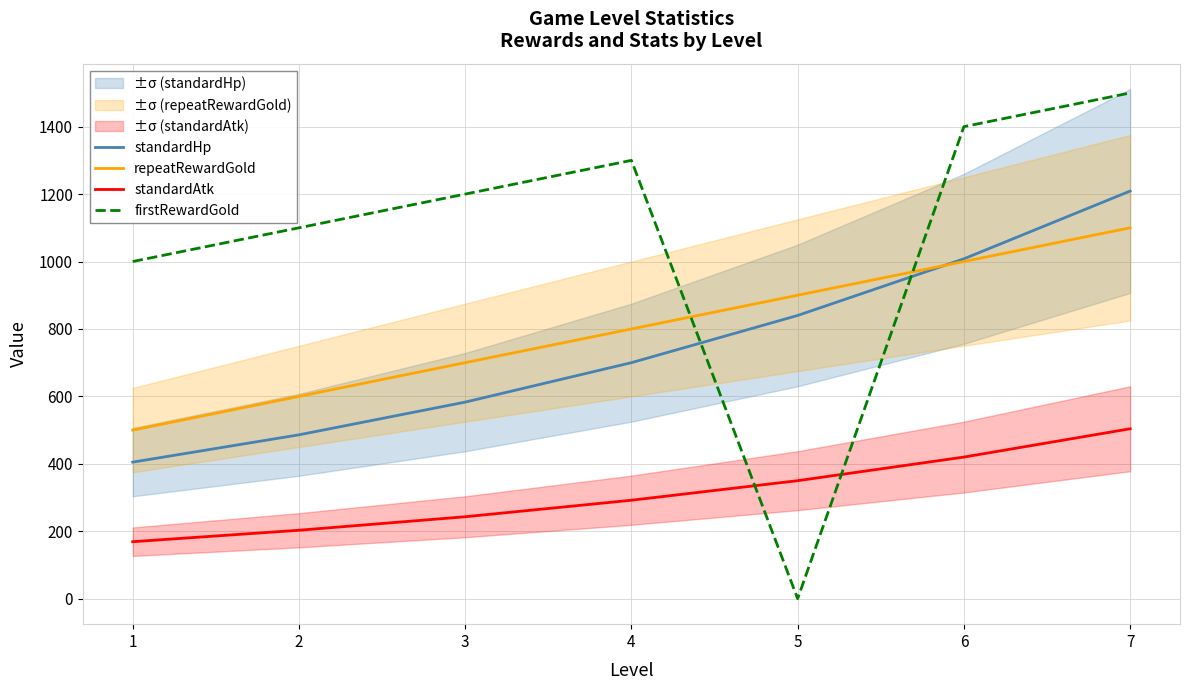

True or false: standardHp has a value of 486 at 2.

True